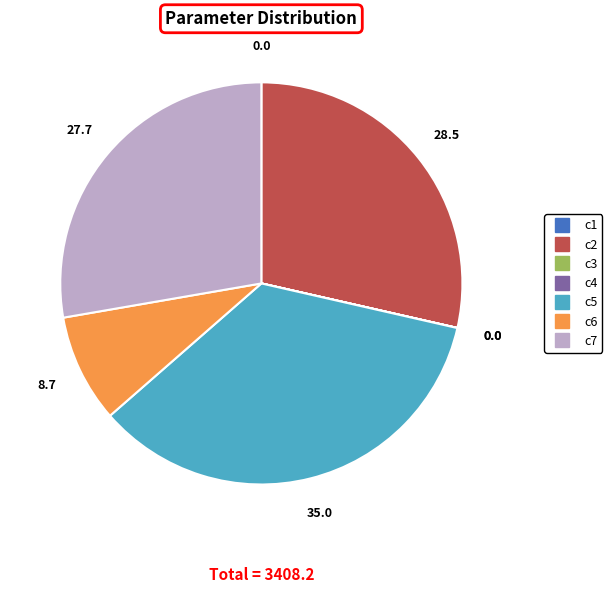

Which slice is the largest?

c5